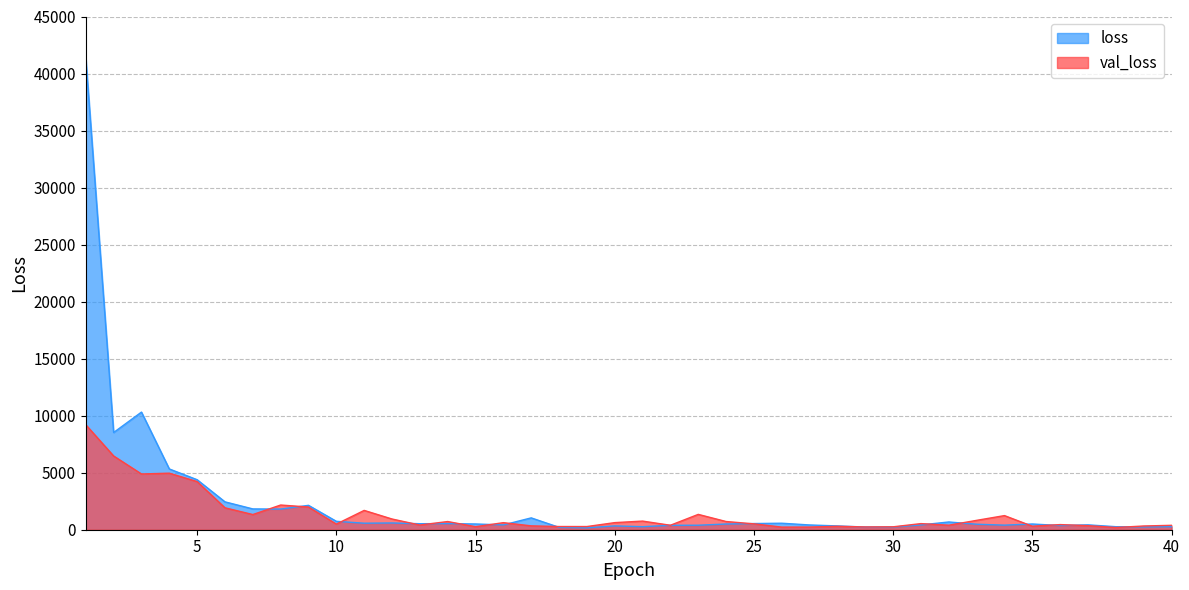

At how many categories does at least one series exceed 12537?

1